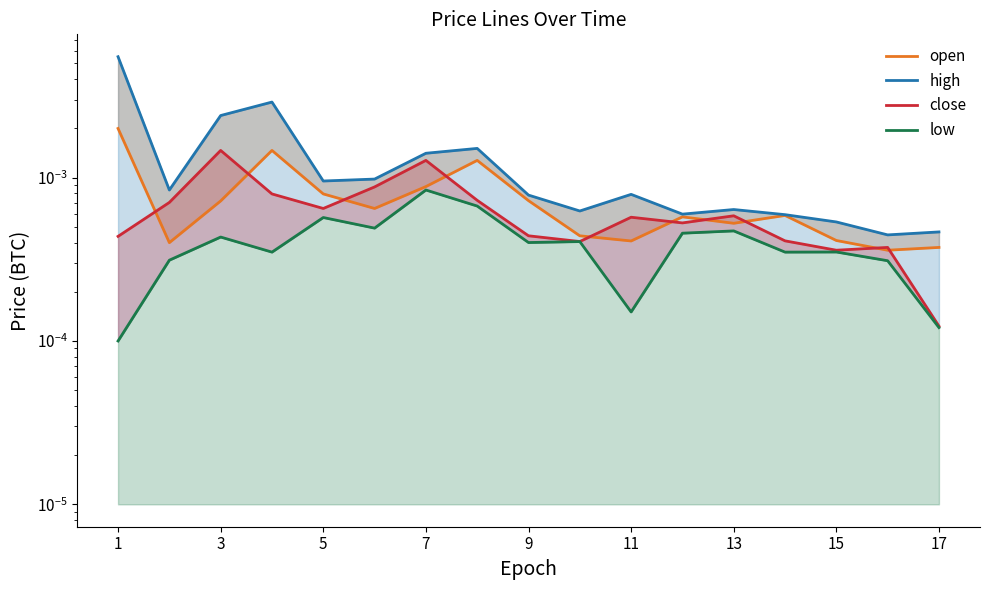

How many times do close and open cross each other?

10